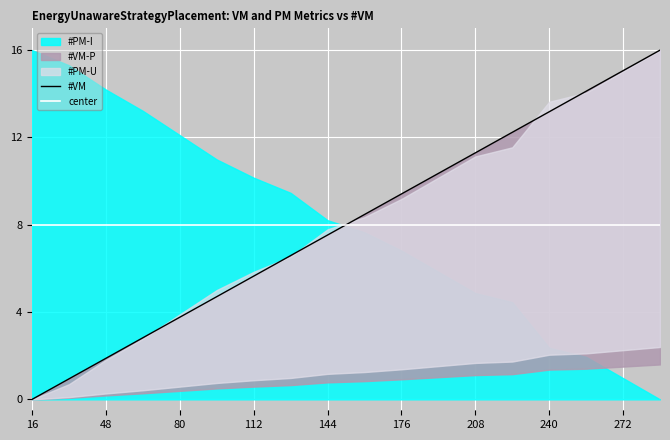

At which category does the chart reach its minimum across all series?

16